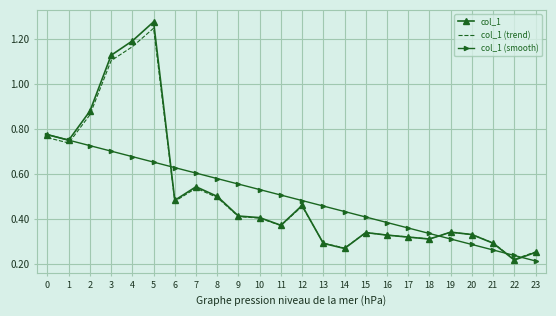

At which label is col_1 closest to 0?

22